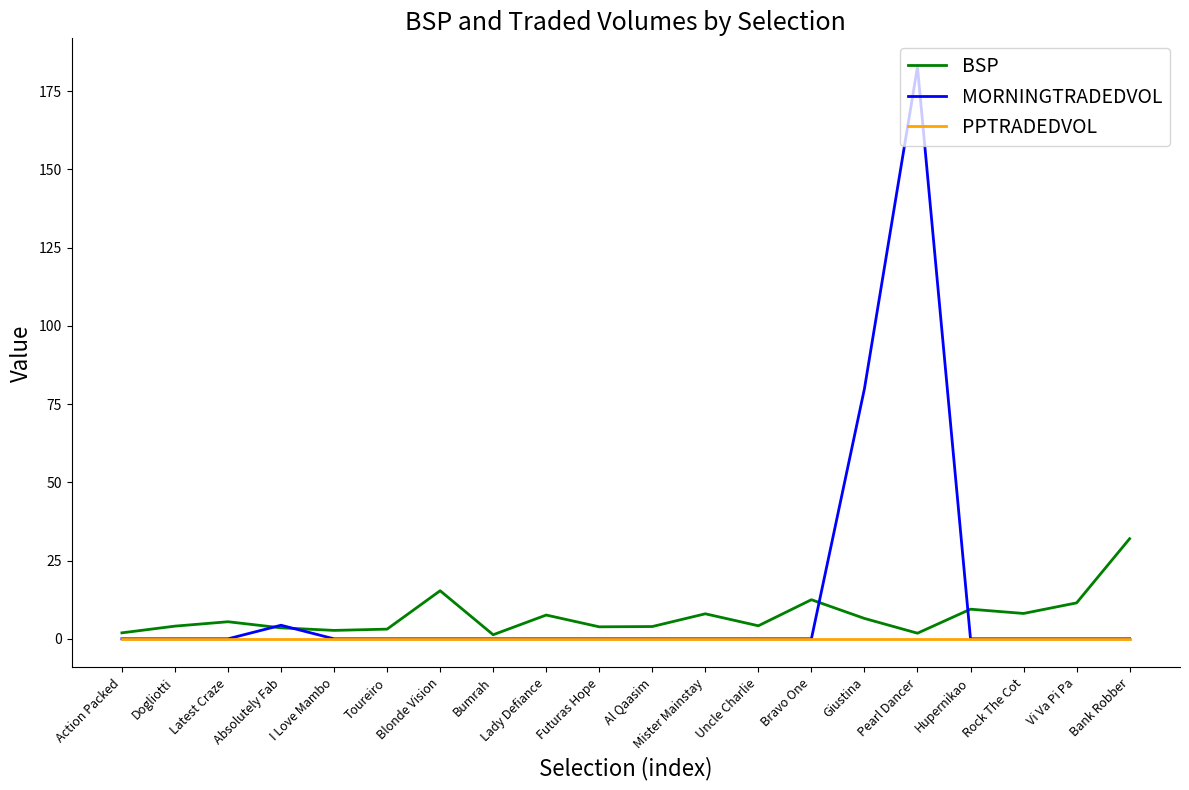

Between Futuras Hope and Vi Va Pi Pa, which series saw the biggest shift?

BSP